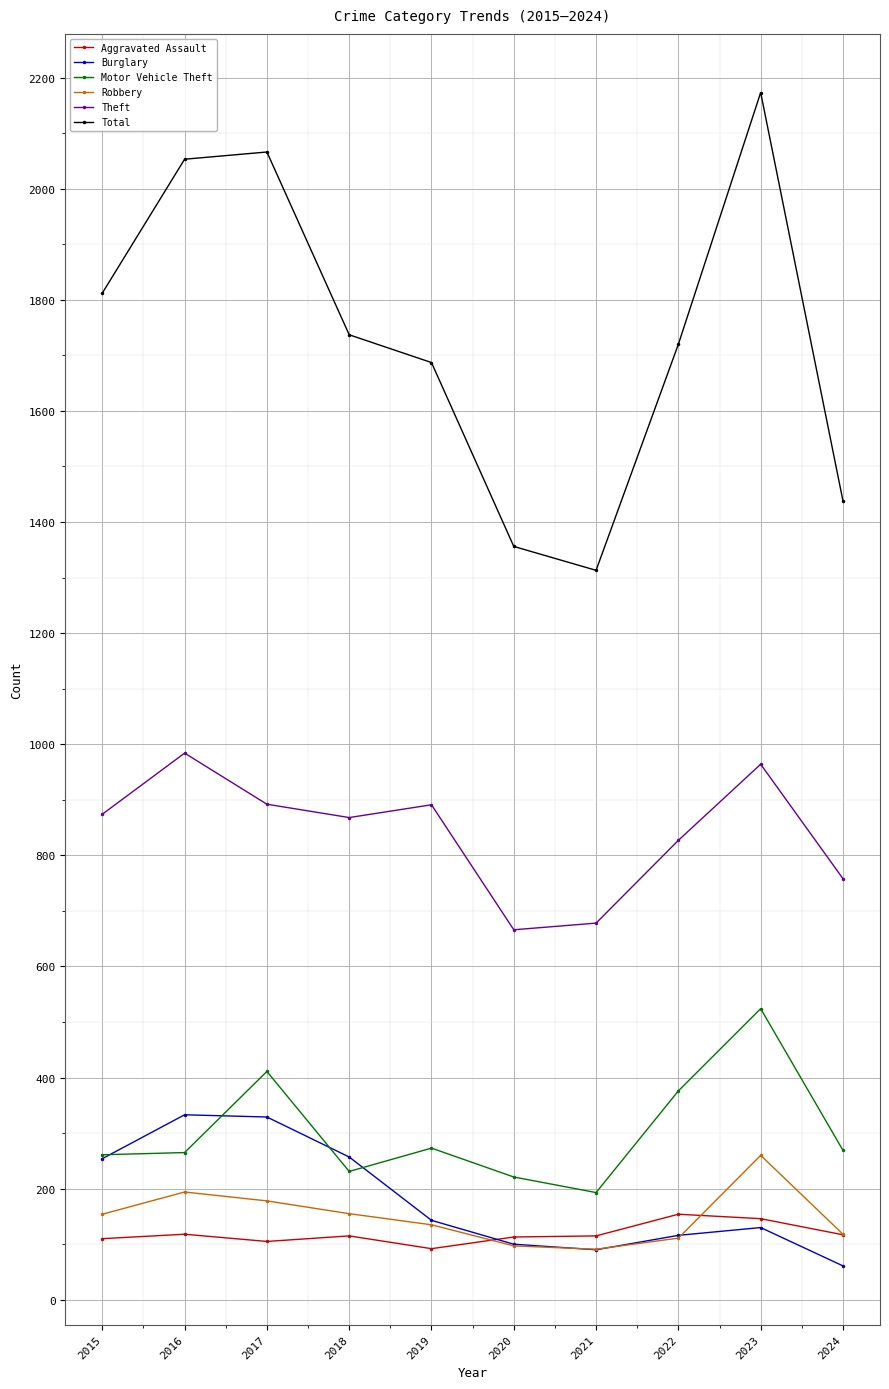

Between 2020 and 2022, which series saw the biggest shift?

Total